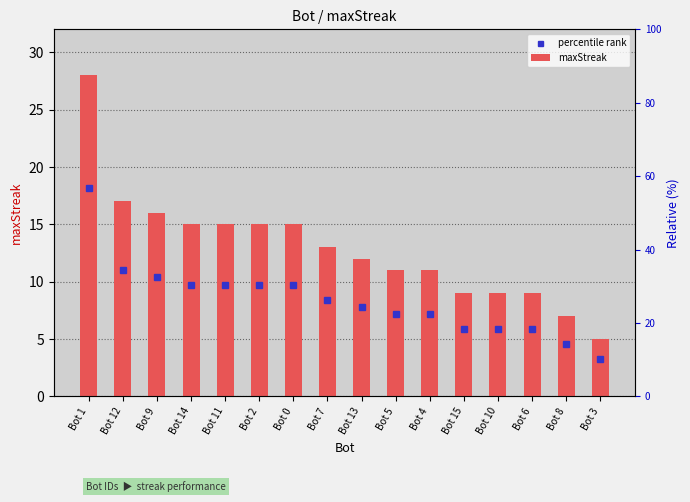

What position from the right is Bot 2?

11